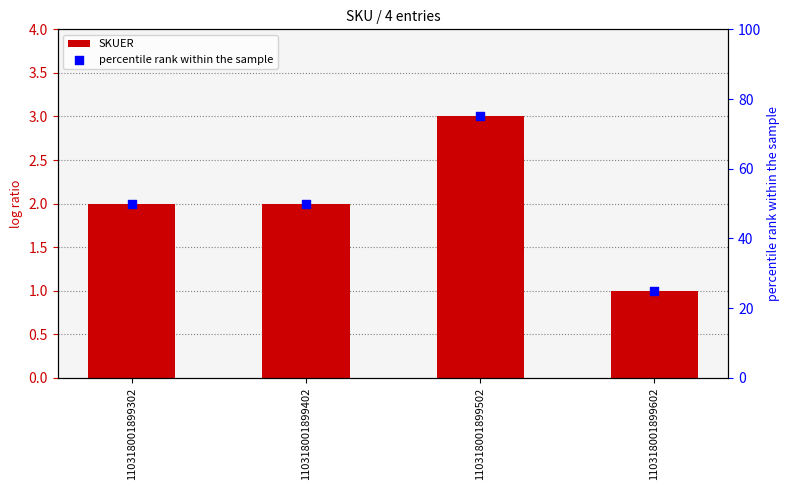

Is the value of SKUER at 110318001899402 greater than the value of percentile rank within the sample at 110318001899502?

No